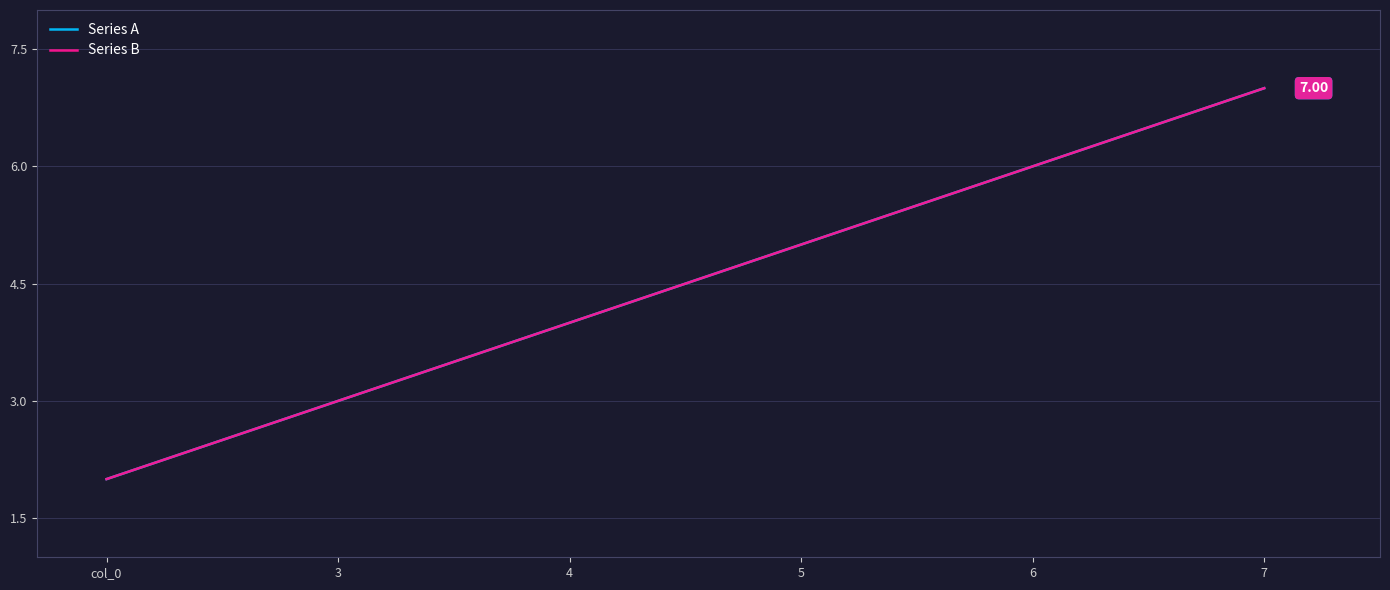

Does the chart display data point markers on the line(s)?

No